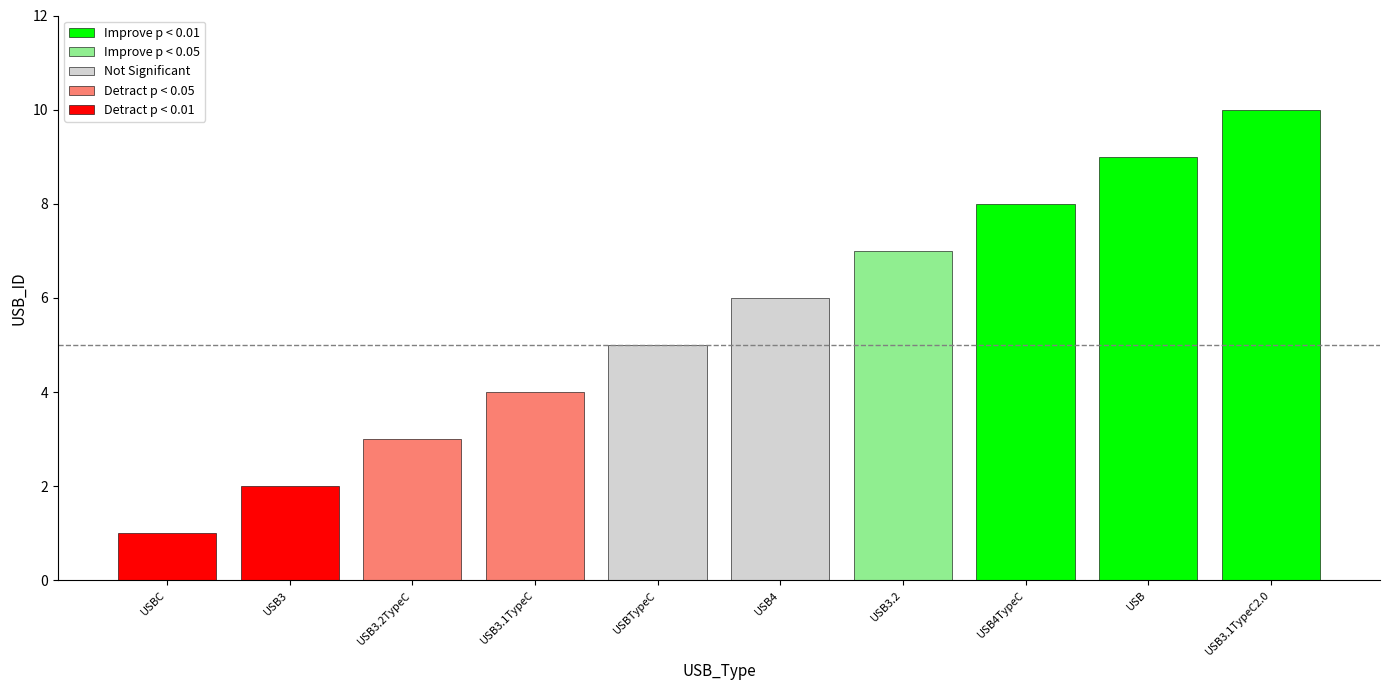

Is it true that the value at USB4TypeC is 8?

True